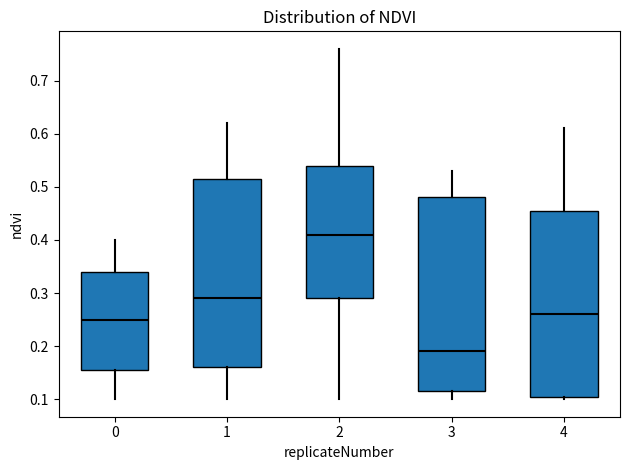

Where is the lower edge of the box at x = 1 on the y-axis? The values are not printed on the chart, so give them approximately, as read against the axis.

0.16